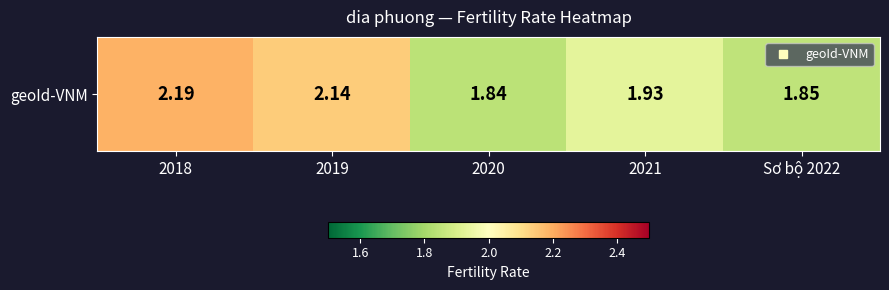

What is the greatest value displayed?

2.2